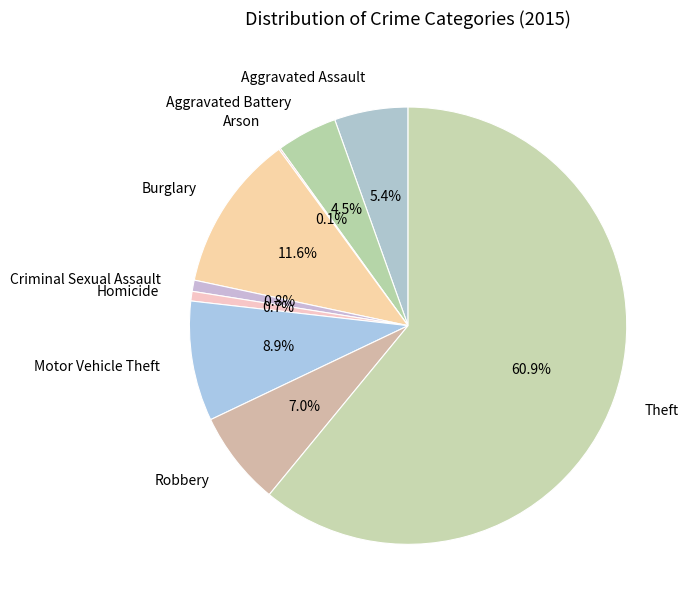

To the nearest percent, what is the combined percentage of Theft and Robbery?

68%